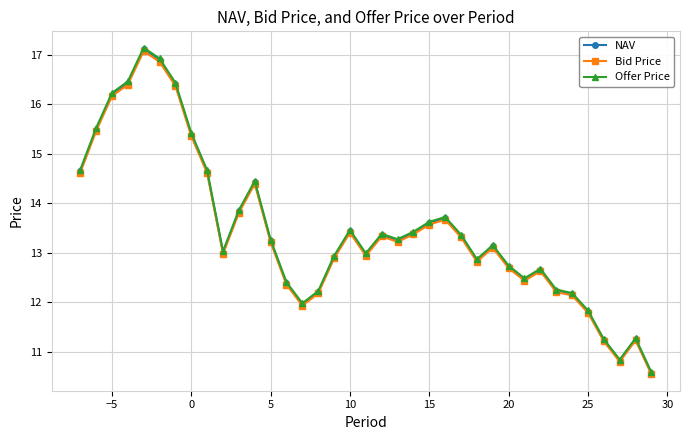

True or false: Offer Price has more than 2 points higher than both neighbors.

True